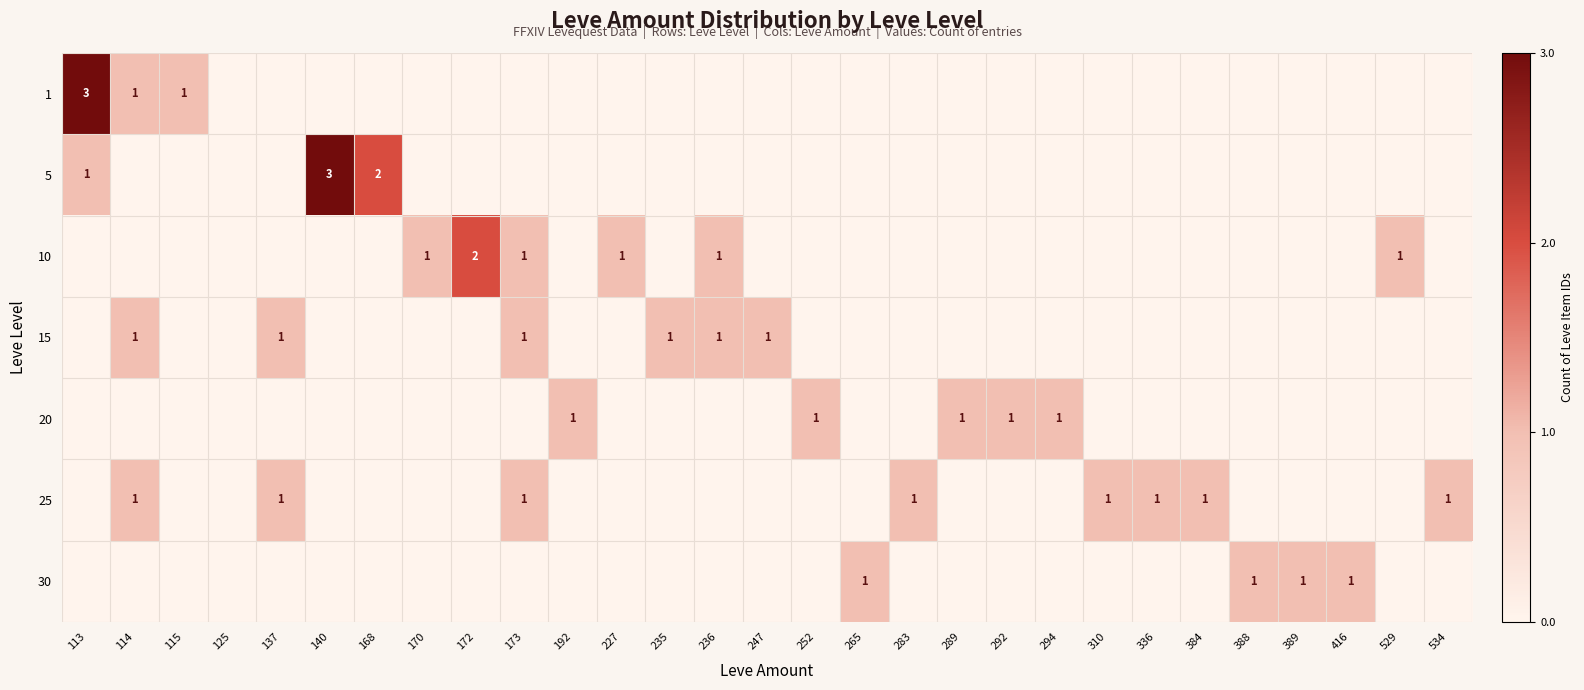

What is the difference between the maximum and minimum values in the 15 series?

1